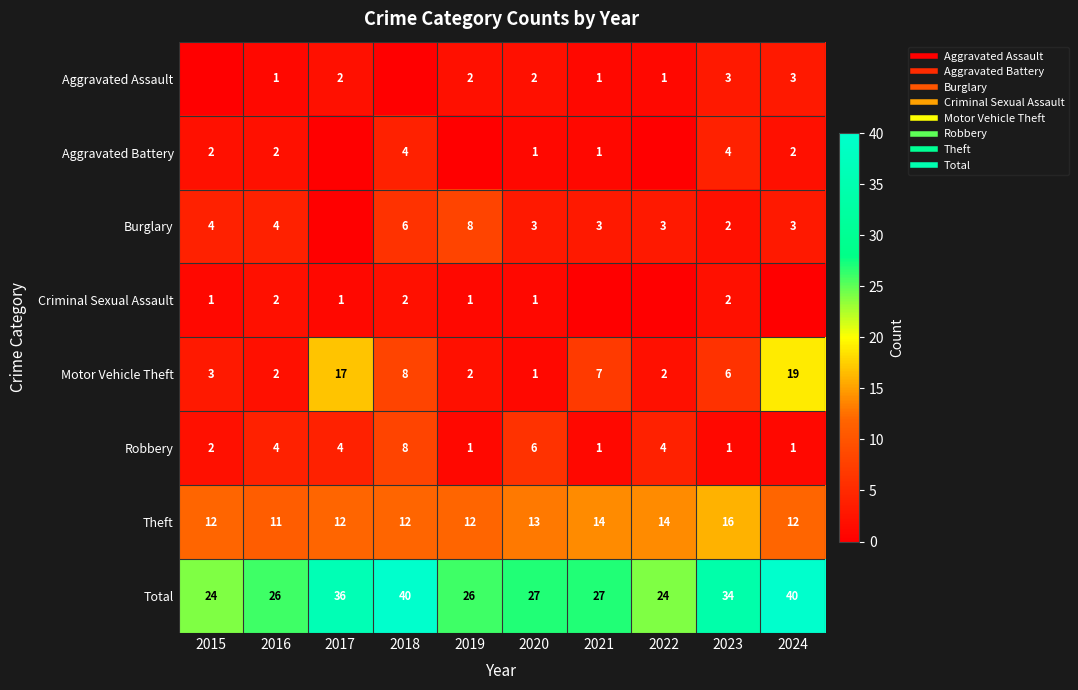

At 2017, list the series in order from smallest to largest.

Aggravated Battery, Burglary, Criminal Sexual Assault, Aggravated Assault, Robbery, Theft, Motor Vehicle Theft, Total